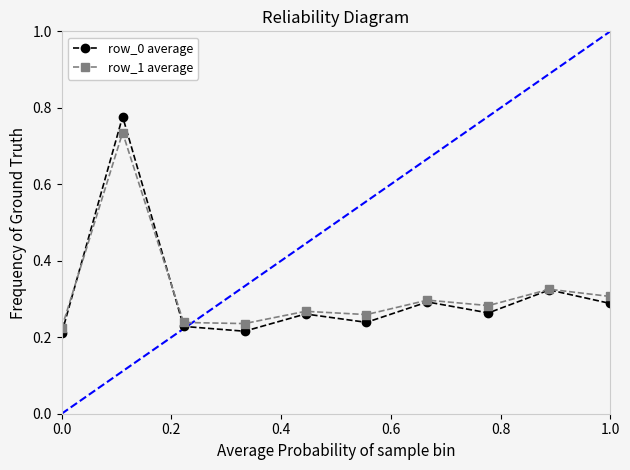

Which series has the widest spread of values?

row_0 average